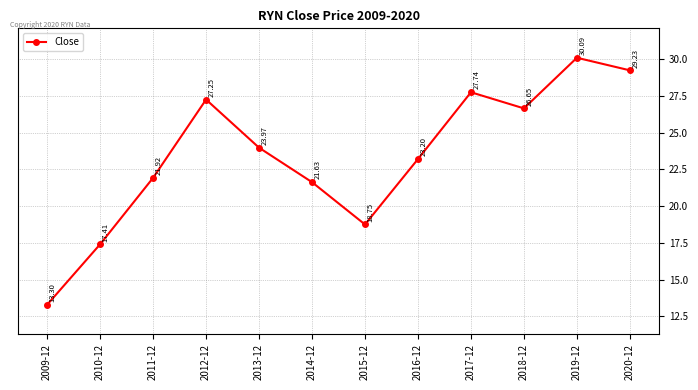

What position from the left is 2009-12?

1